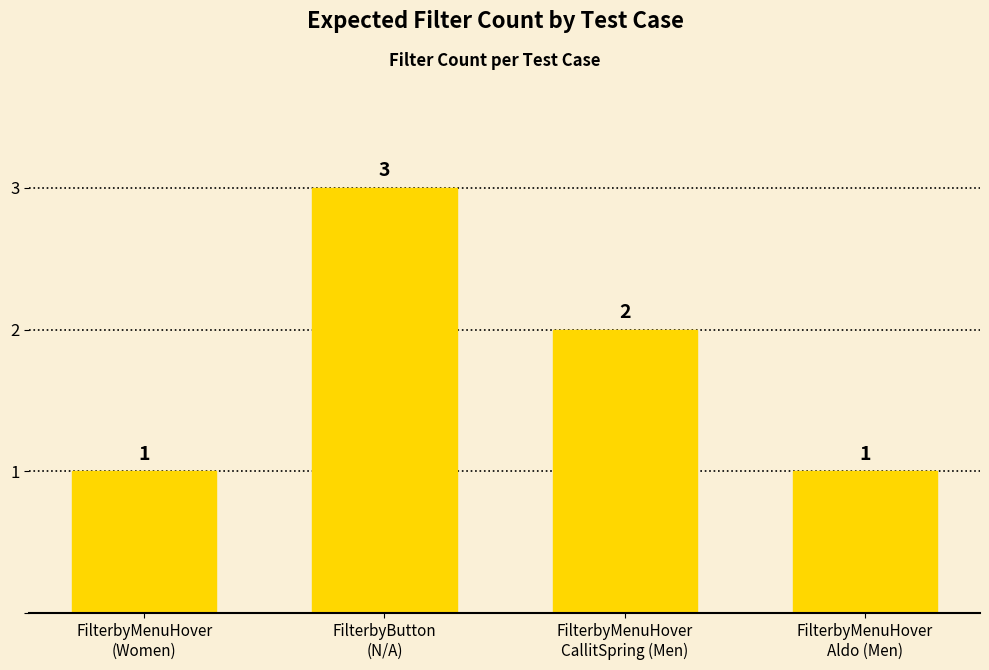

What is the change in value from FilterbyMenuHover
(Women) to FilterbyButton
(N/A)?

+2